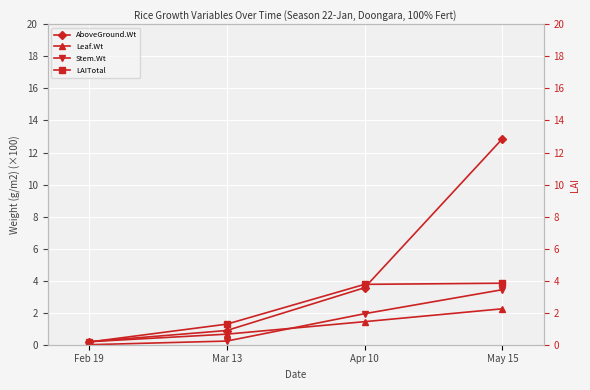

True or false: Rice.Leaf.Wt has more than 1 points higher than both neighbors.

False